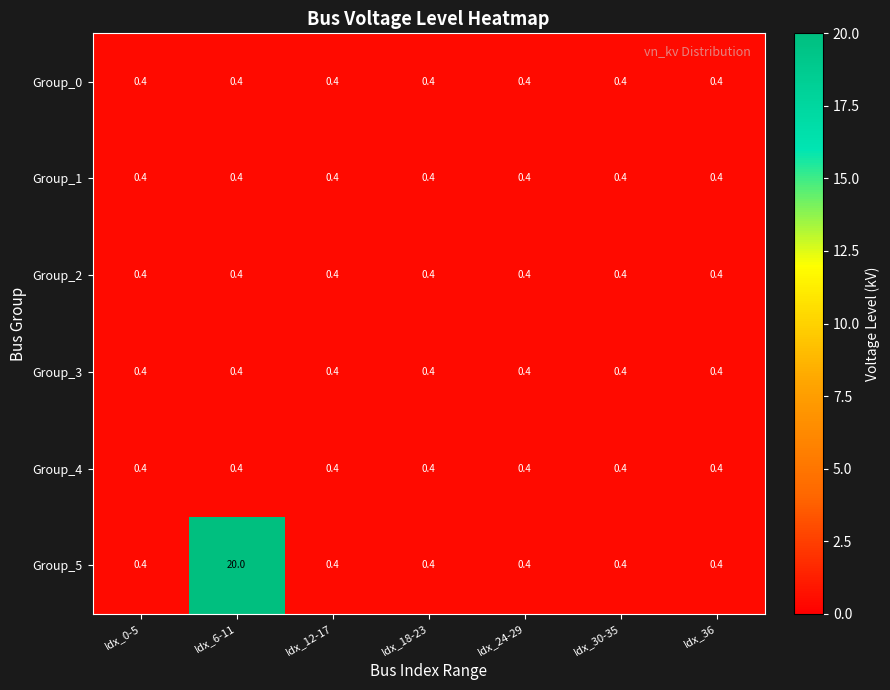

Count the number of categories in the chart.

7